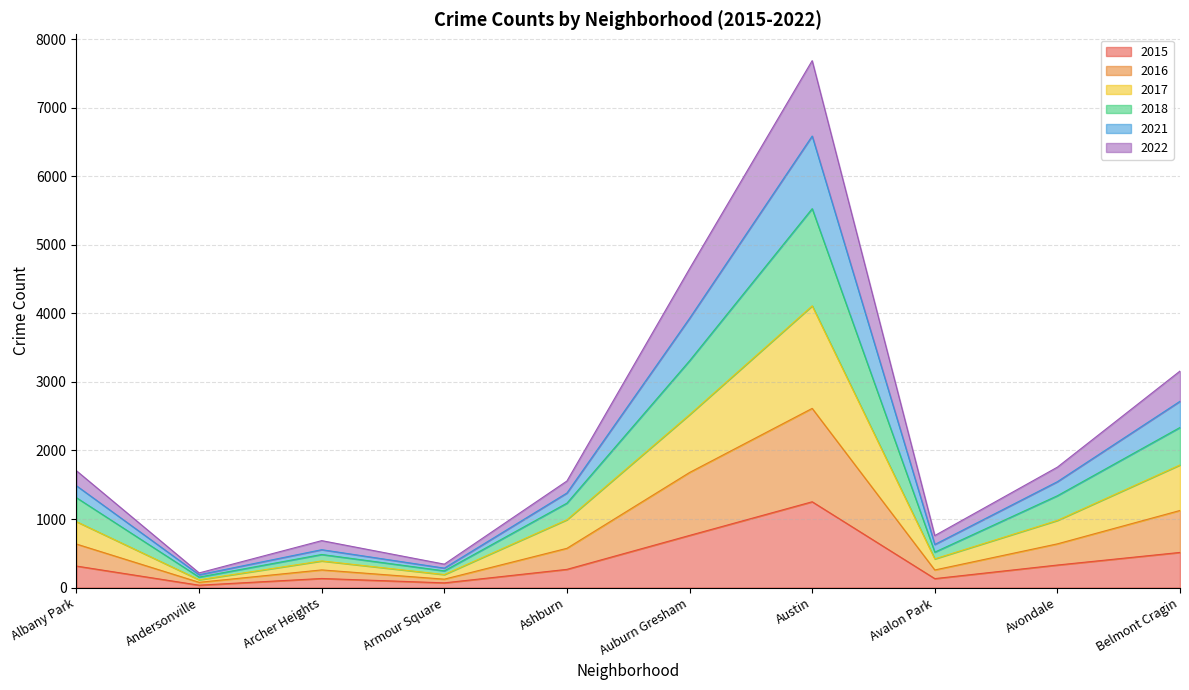

What is the value of the 2015 point at the 6th from the left?

761